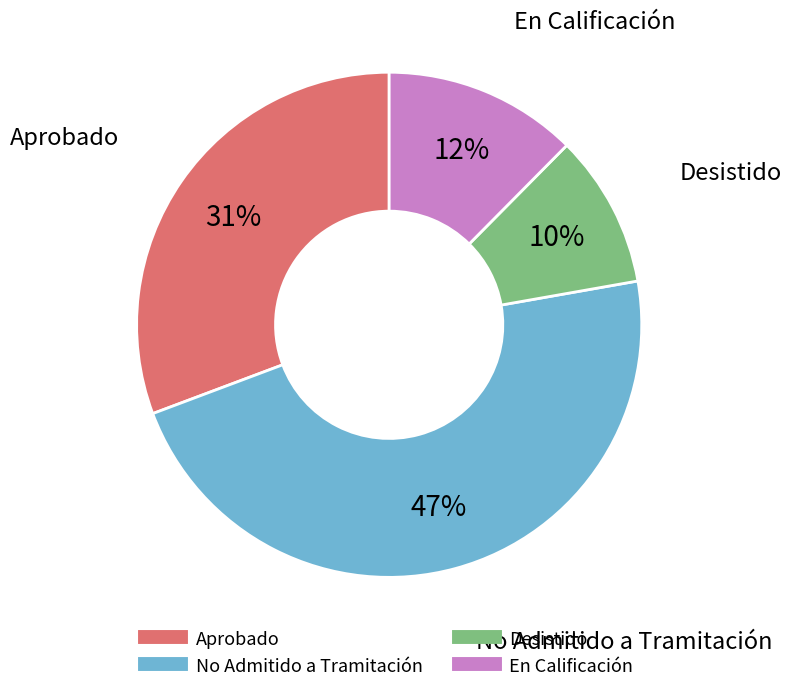

True or false: Desistido accounts for 10% of the total.

True